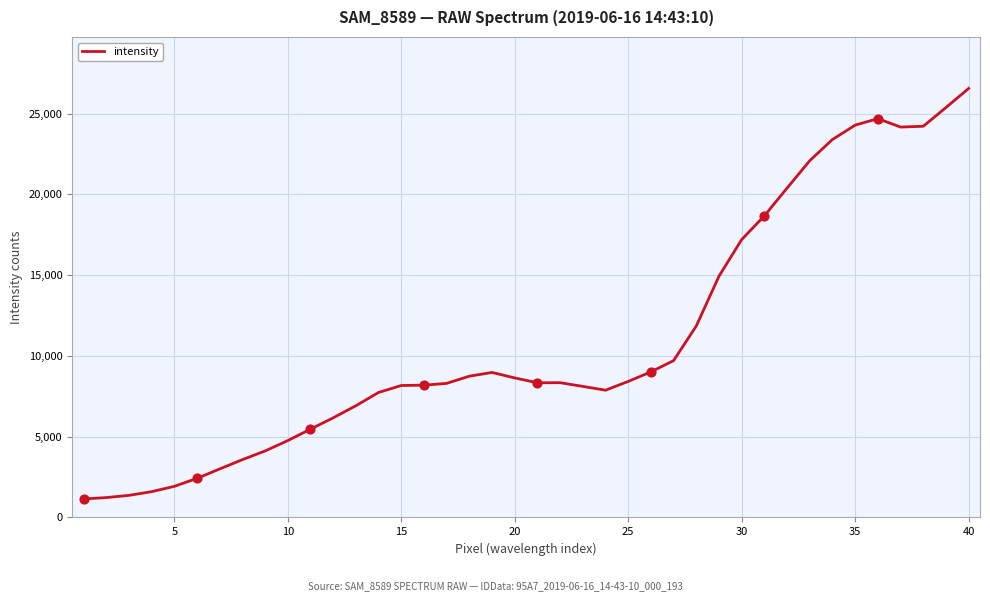

What is the greatest value displayed?

26558